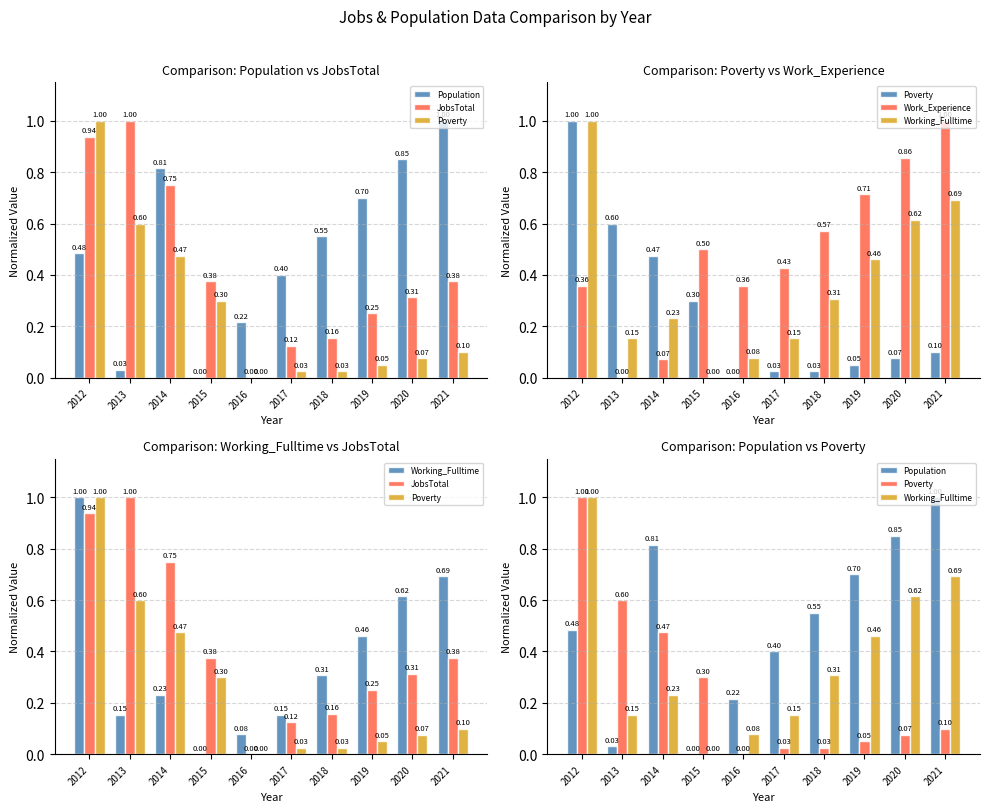

Which category has the lowest value in the Working_Fulltime series?

2015